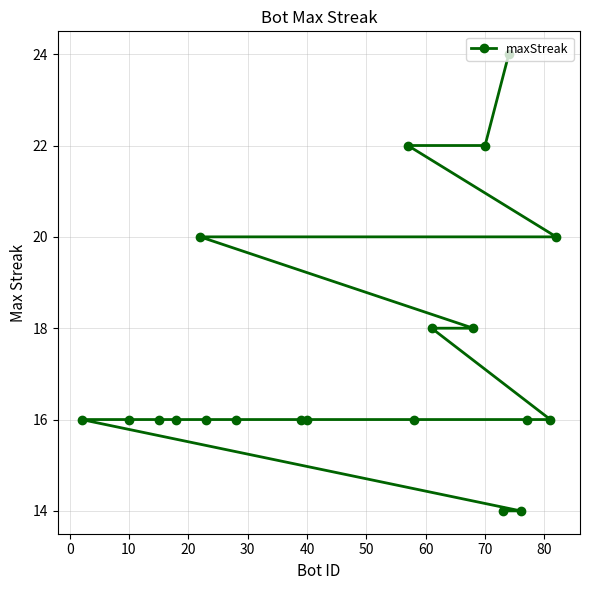

What is the minimum value shown in the chart?

14